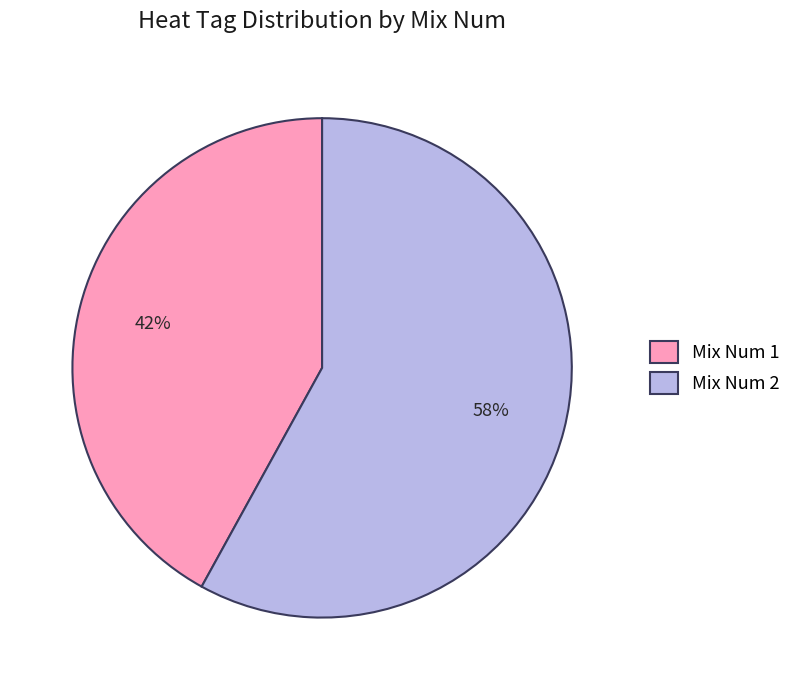

Is there any slice that represents more than half of the pie?

Yes